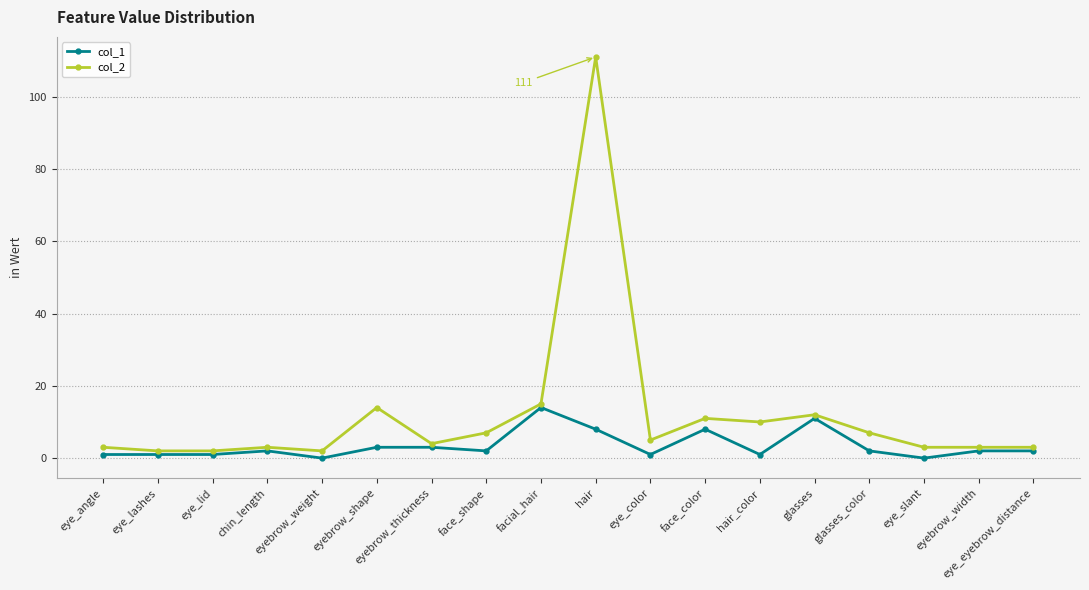

True or false: col_1 has more than 2 points higher than both neighbors.

True